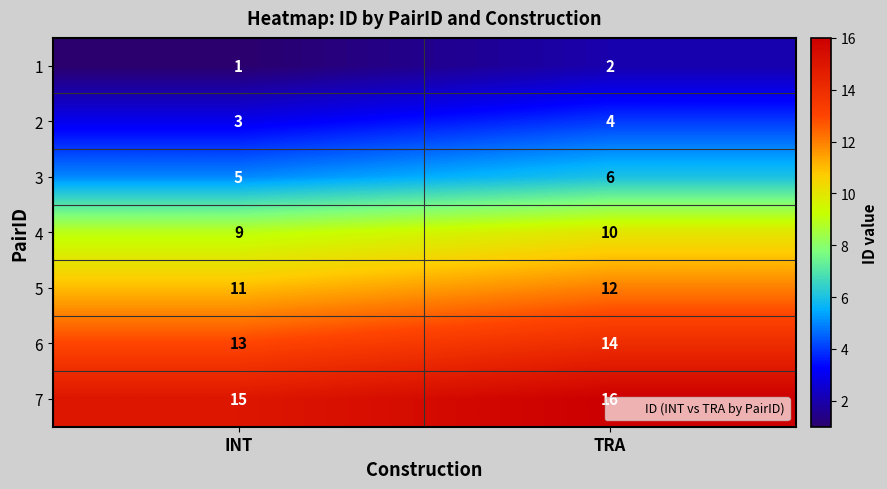

Which series has the largest total across all categories?

7